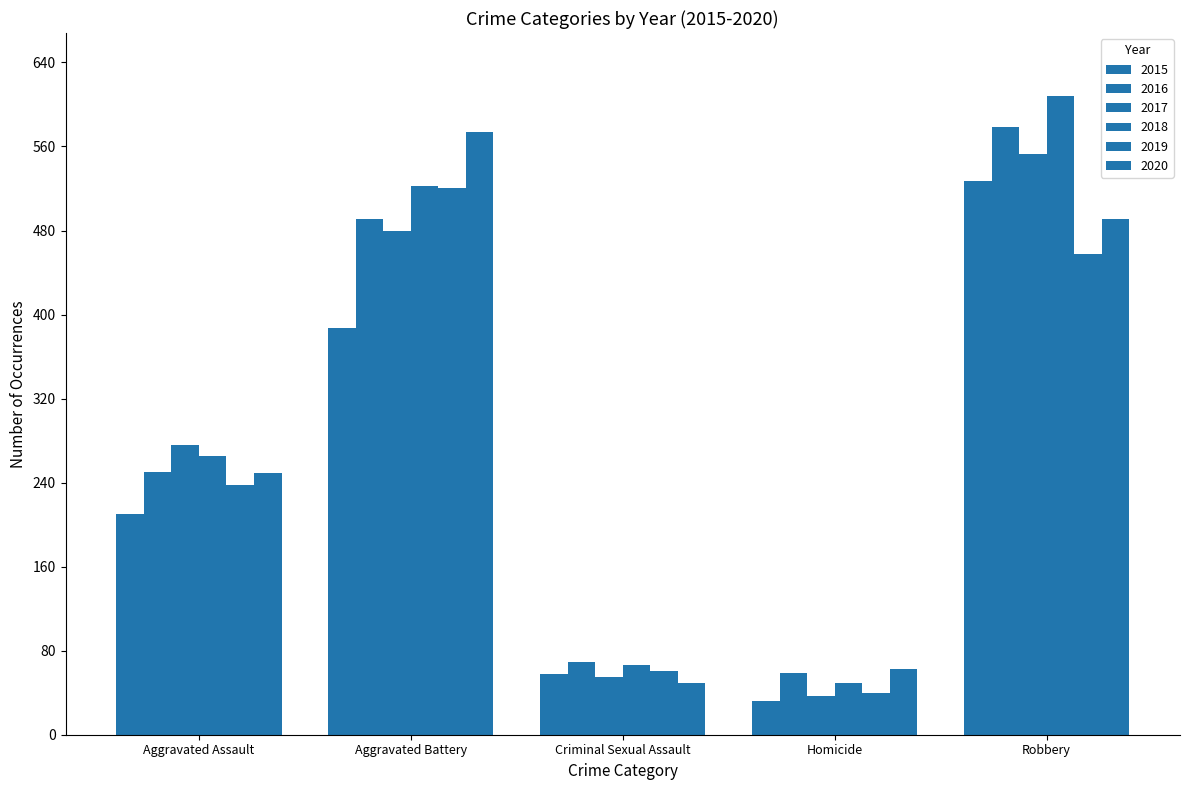

How many bars are there in total?

30